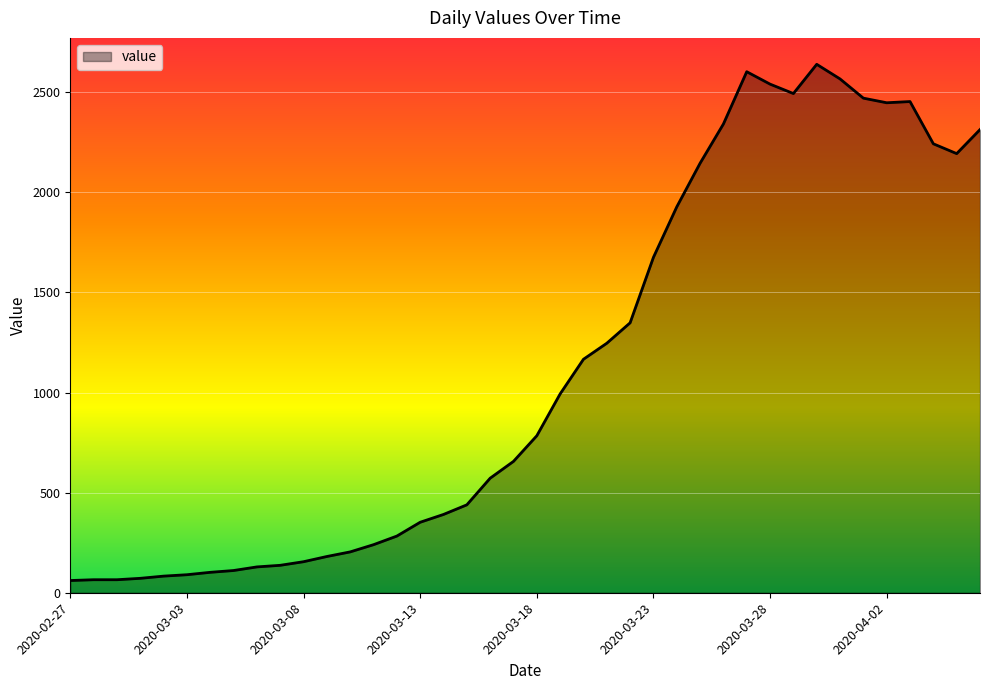

What is the difference between the maximum and minimum values?

2578